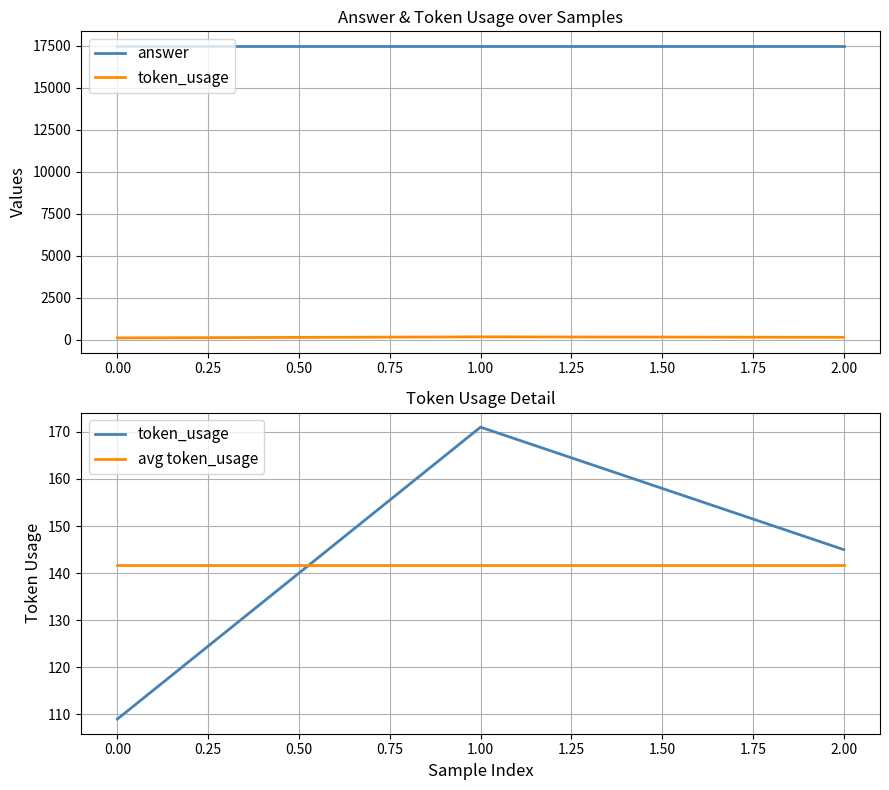

Reading left to right, extract all data points from this chart.

answer: 17500.0	17500.0	17500.0
token_usage: 109.0	171.0	145.0
avg token_usage: 141.7	141.7	141.7